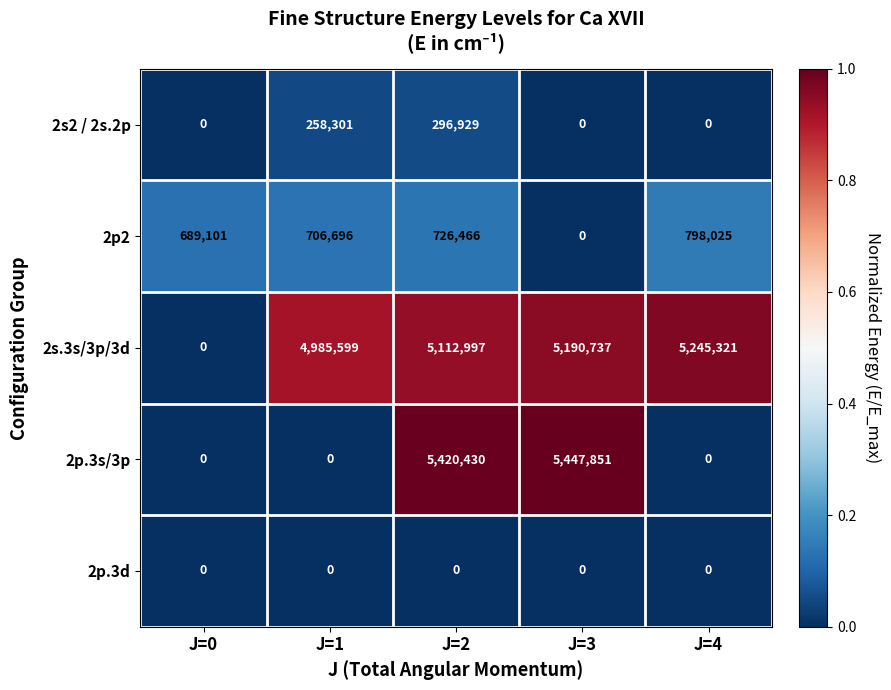

Count the number of categories in the chart.

5